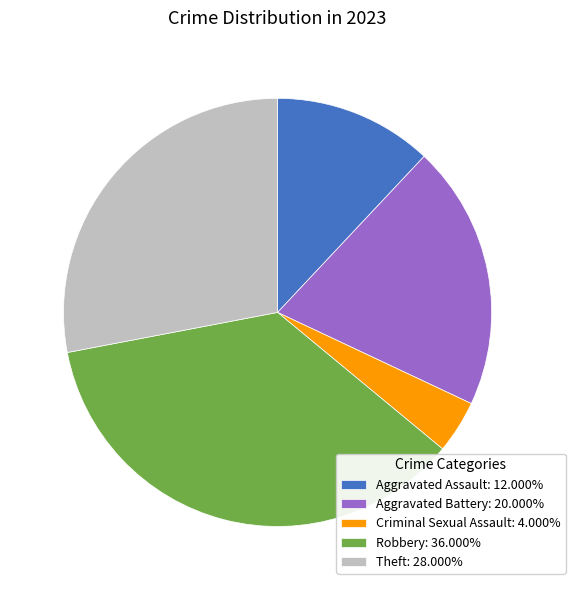

Is Aggravated Battery: 20.000% the majority of the pie?

No